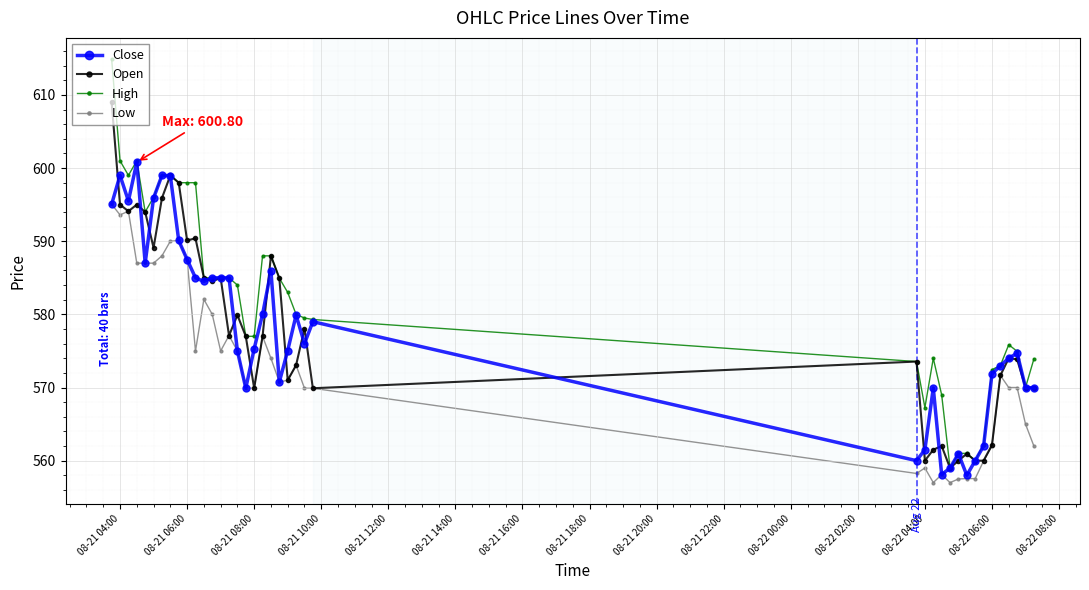

What is the value of the Low point at the 9th from the left?

590.1